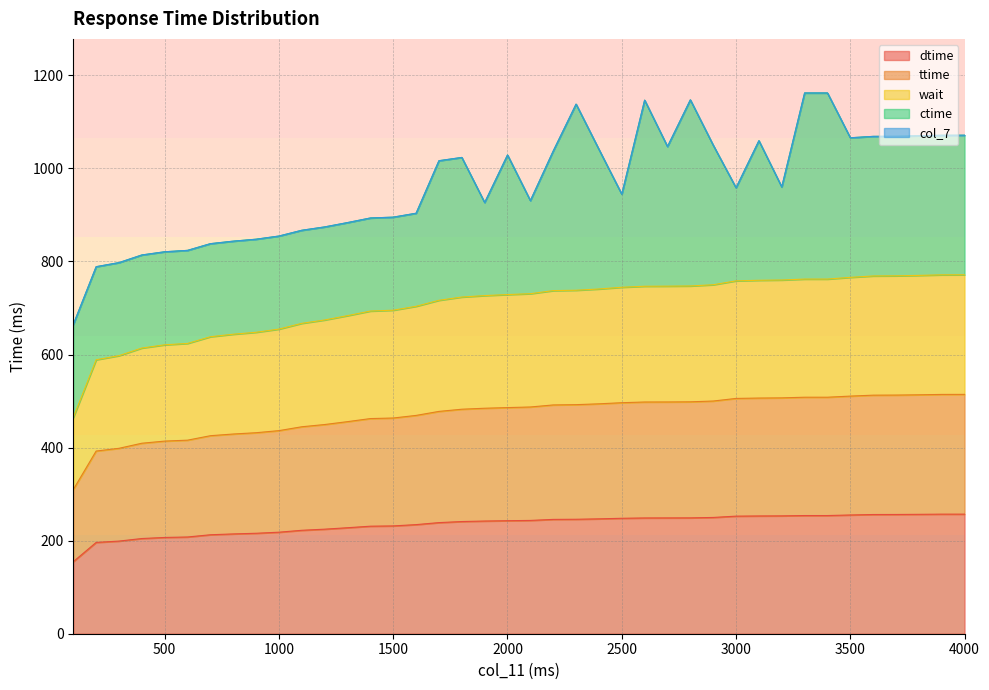

True or false: dtime and wait cross at least once.

False